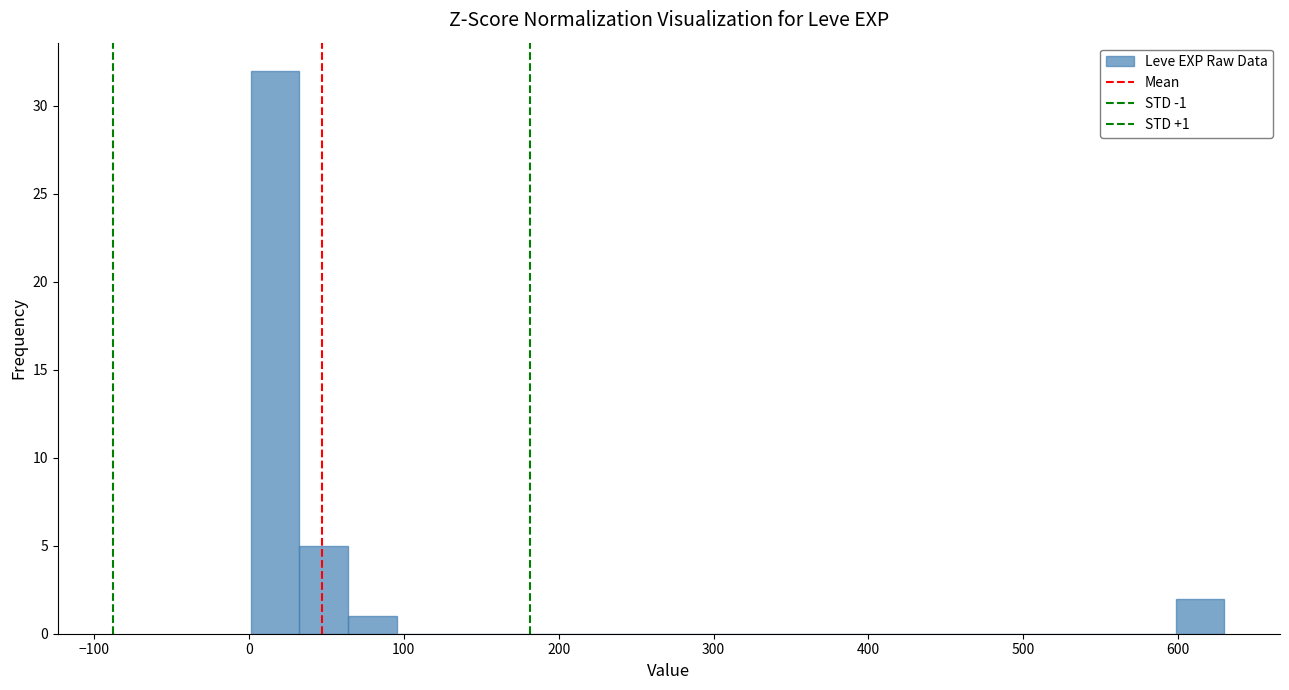

Around what value on the x-axis is the tallest bar? Give the approximate position of its centre, as read against the axis.

20